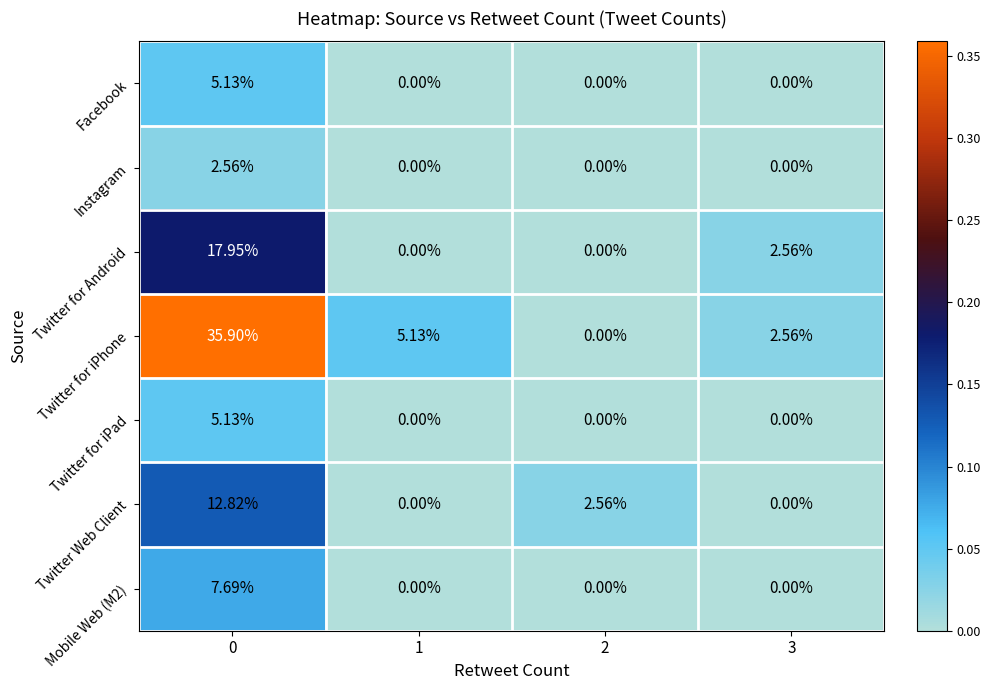

Between 1 and 2, which series saw the biggest shift?

Twitter for iPhone